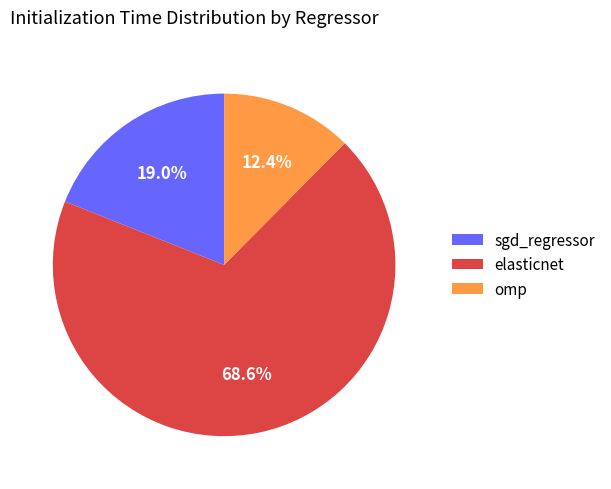

Which category accounts for the majority?

elasticnet